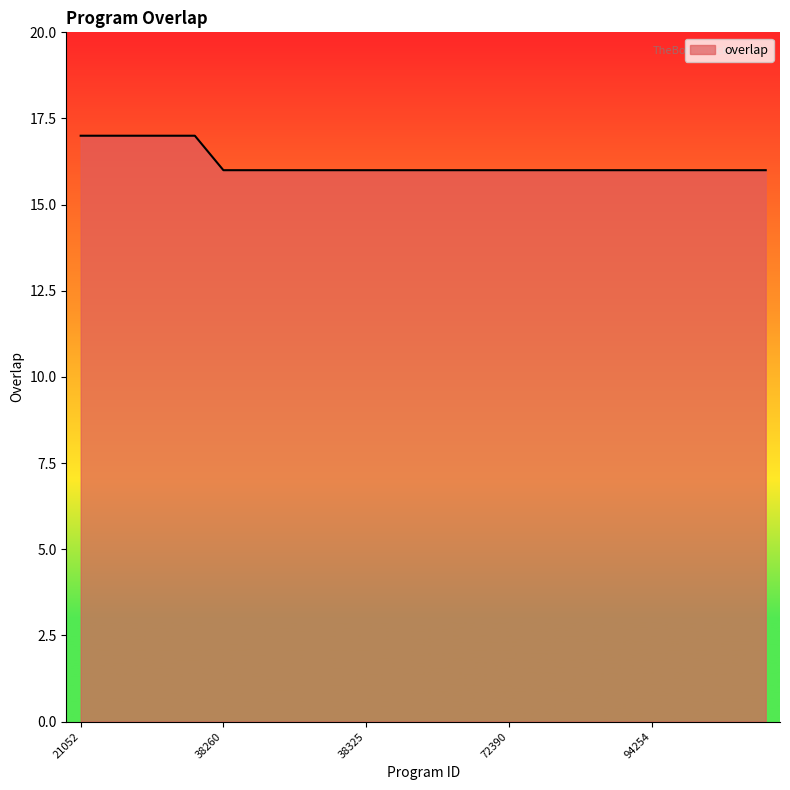

What is the minimum value shown in the chart?

16